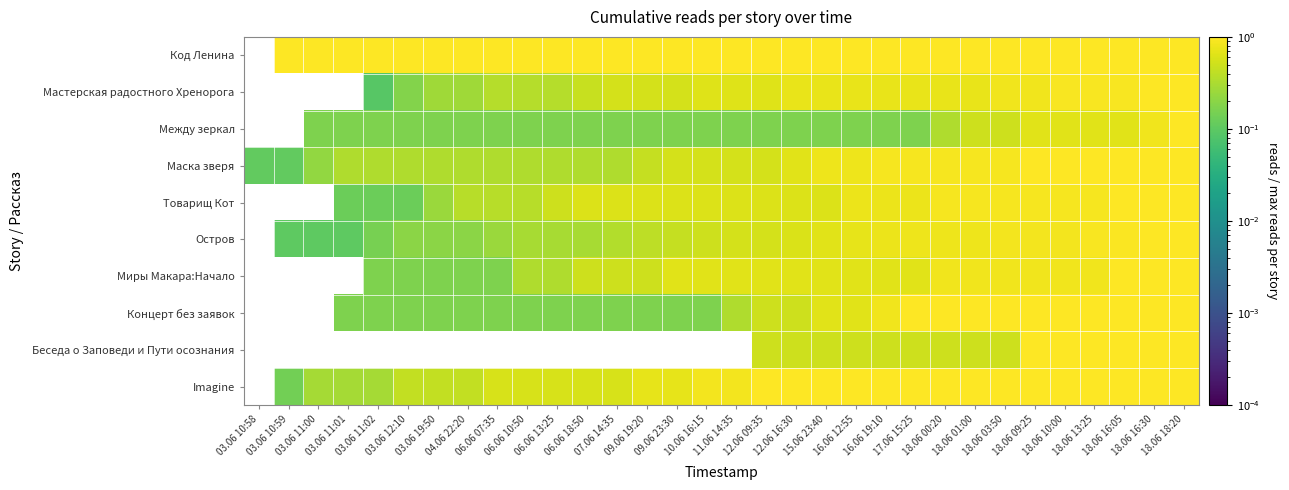

What is the average value of the Маска зверя series?

0.6